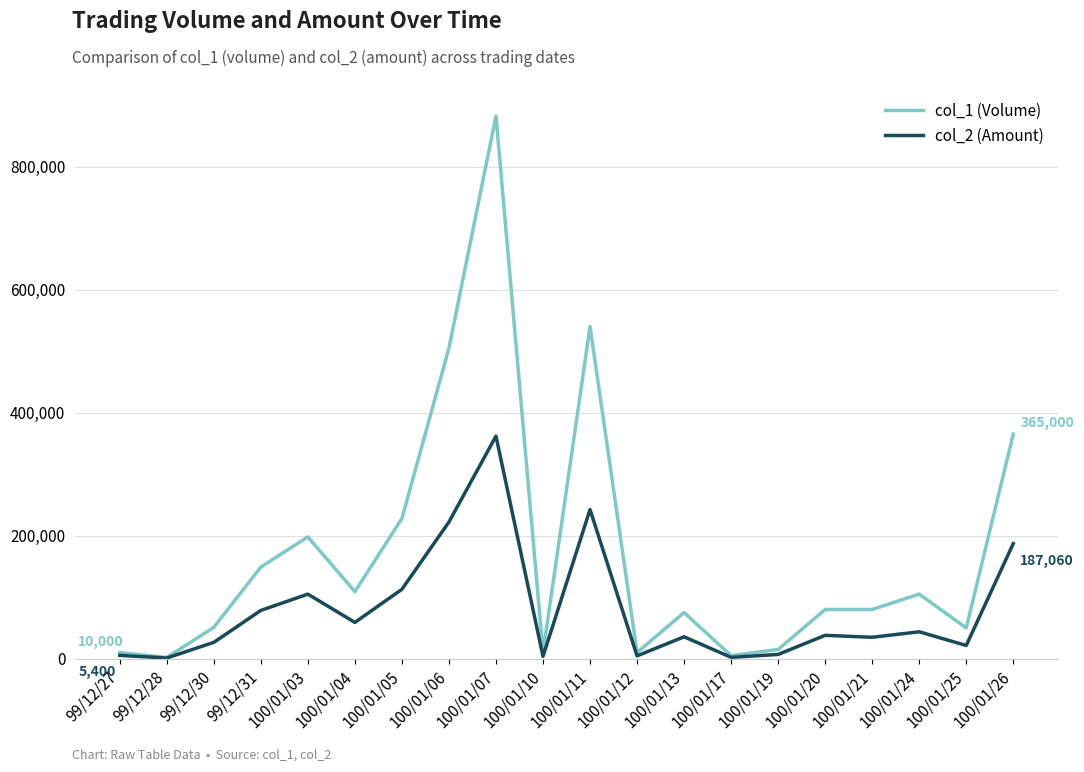

The value of col_2 (Amount) at 100/01/26 is 333797. True or false?

False